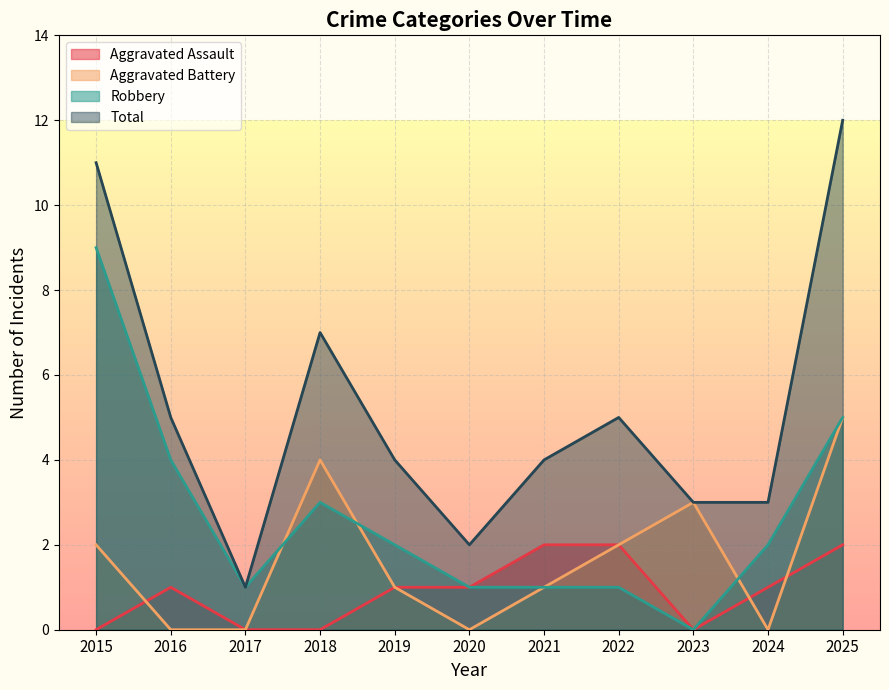

Which series has the largest total across all categories?

Total